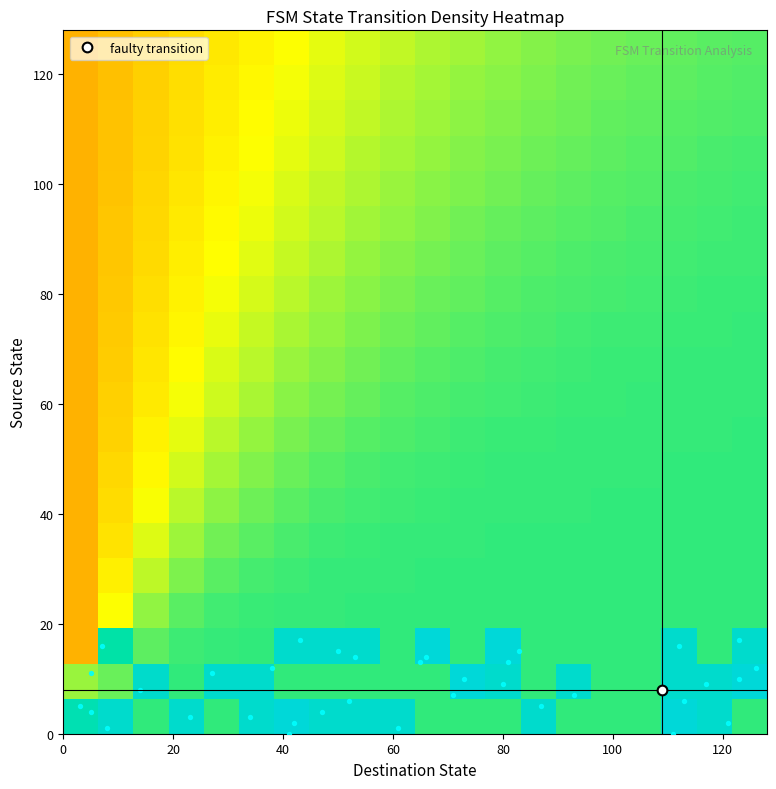

How many data points does each series have?

20